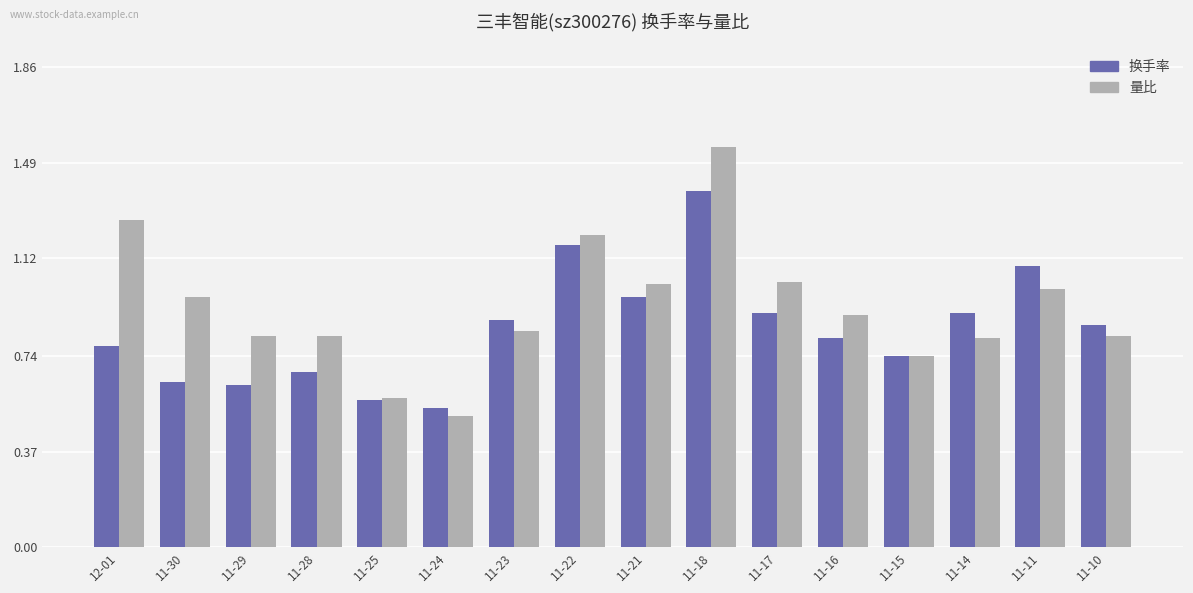

Is the value of 量比 at 11-28 greater than the value of 换手率 at 11-10?

No